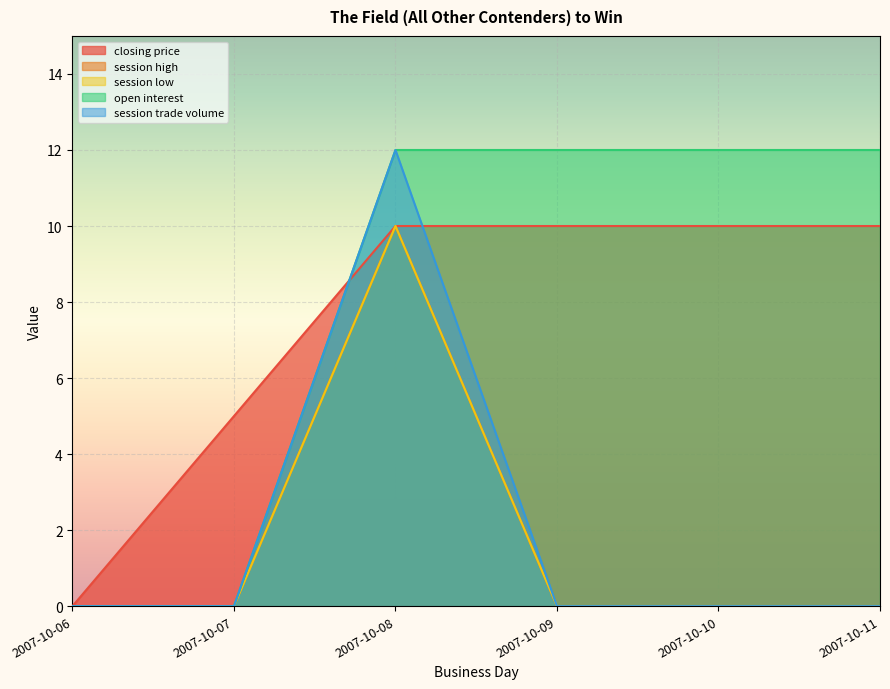

True or false: closing price has a value of 3 at 2007-10-07.

False